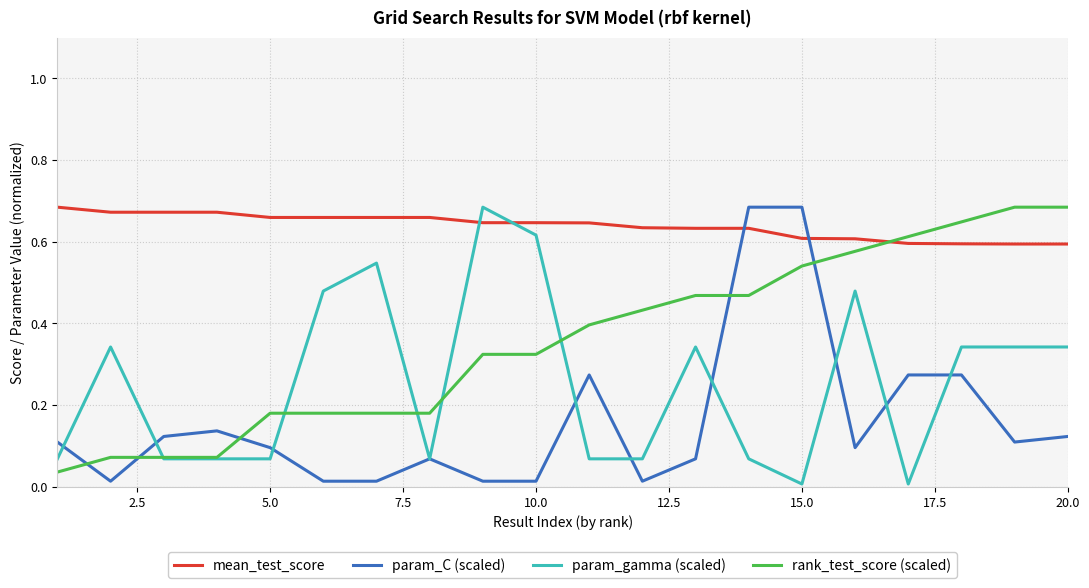

How many distinct data groups are displayed?

4